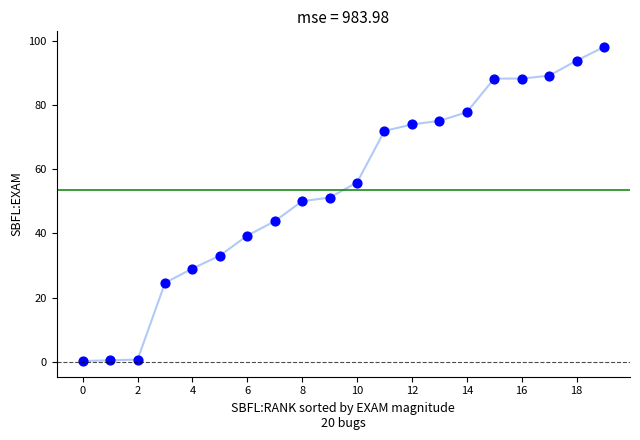

What is the range of Y values (max minus min)?

97.8